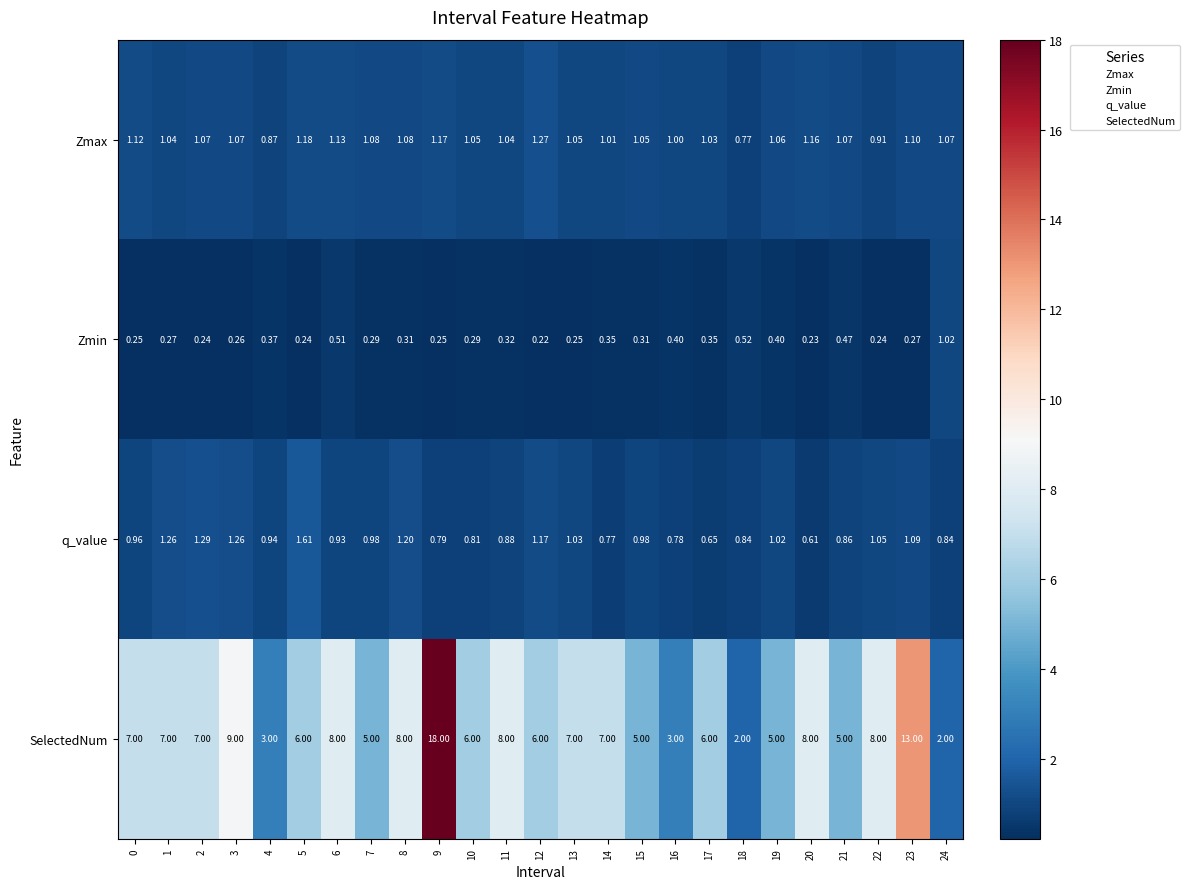

At 21, list the series in order from smallest to largest.

Zmin, q_value, Zmax, SelectedNum